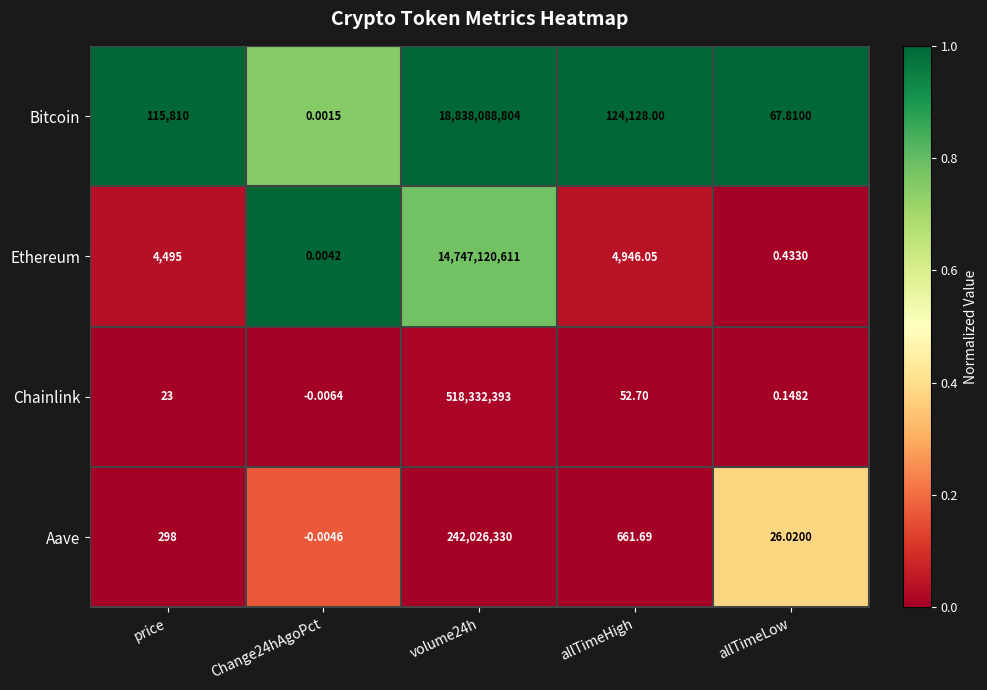

At which label is Chainlink closest to 259166196?

allTimeHigh